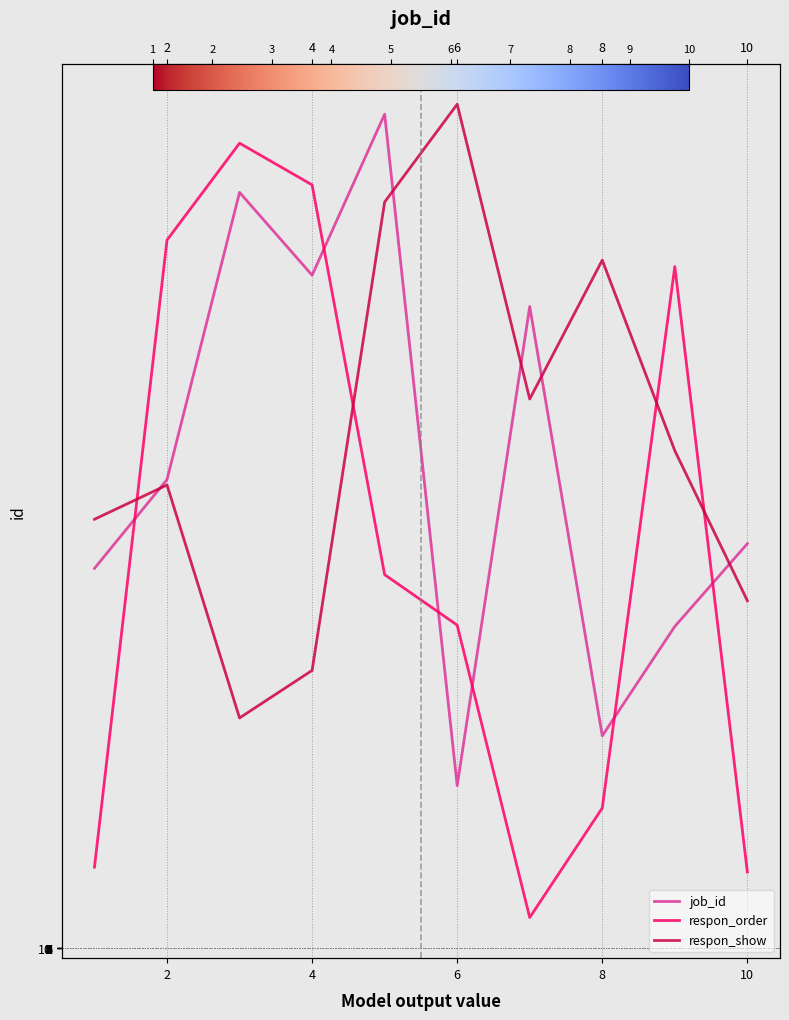

In respon_show, how many points are higher than both neighbors (excluding endpoints)?

3